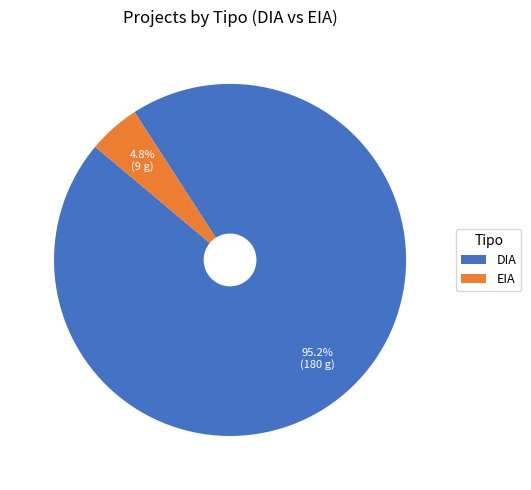

What is the largest slice in the pie chart?

DIA